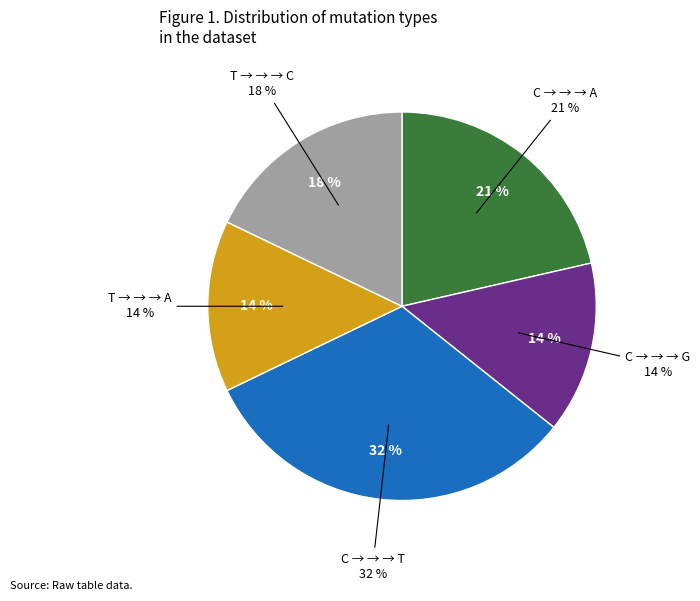

What is the ratio of the value at C_to_T to the value at T_to_A?

2.2